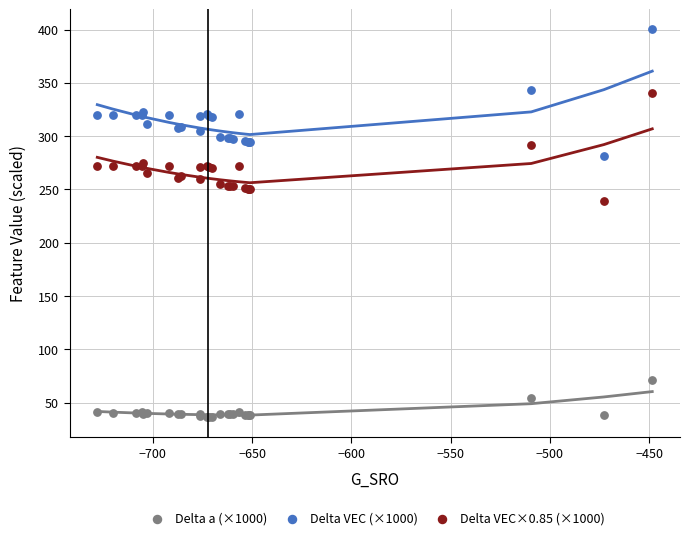

Which series has the largest Y range (max minus min)?

Delta VEC (×1000)